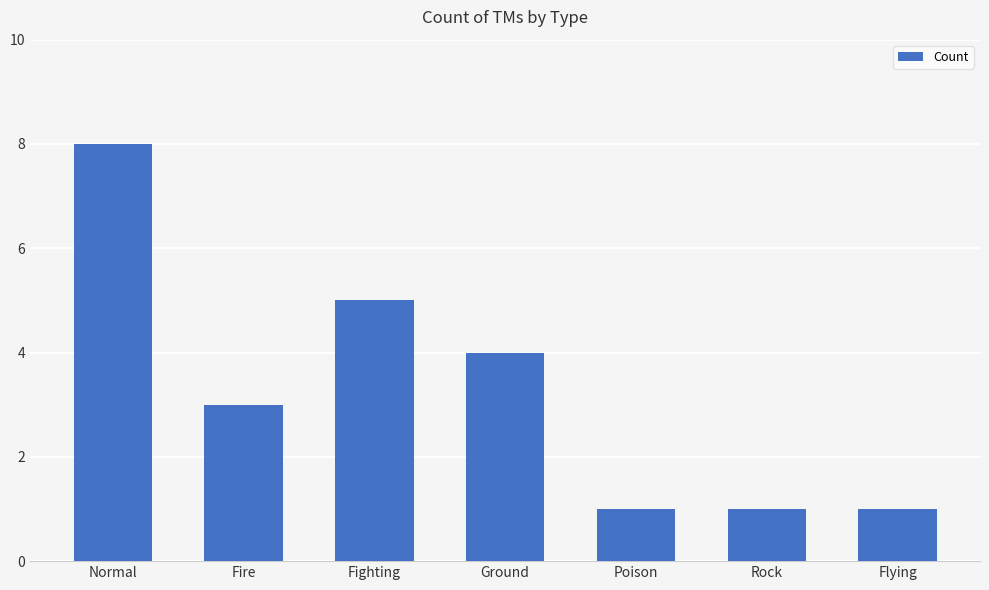

The chart shows a value of 3 at Fire. True or false?

True